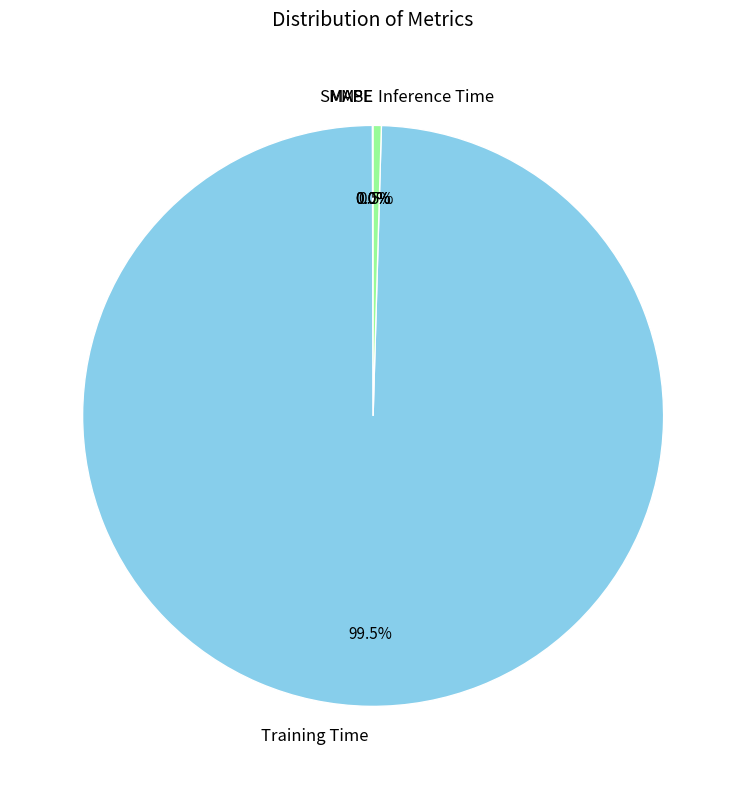

Which category has the biggest portion of the pie?

Training Time